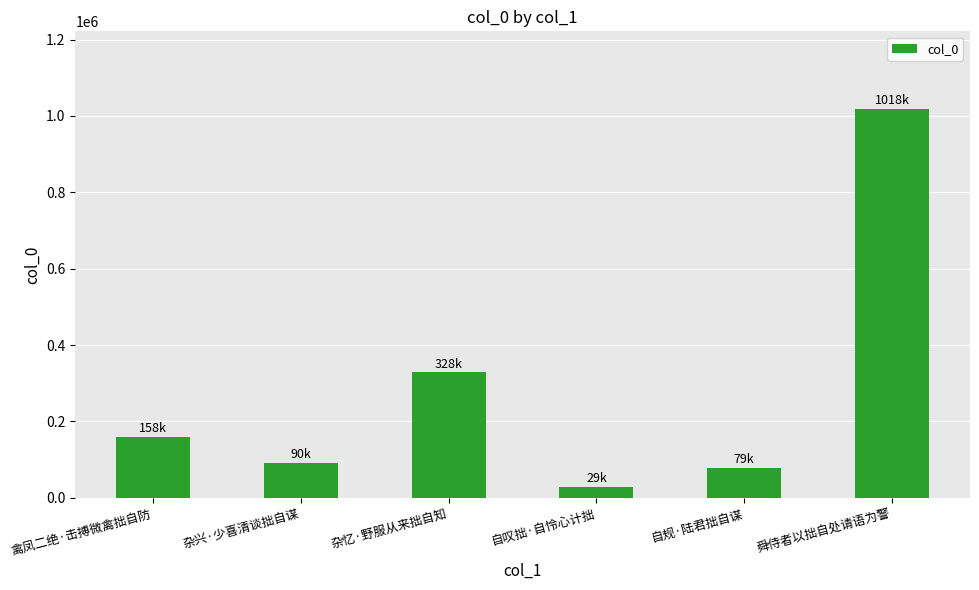

What is the value of the 2nd bar from the left?

90347